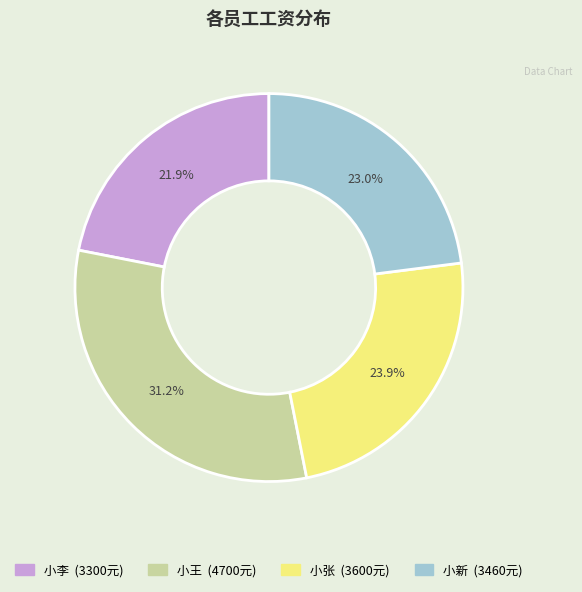

Combined, what portion of the pie is 小王 and 小新?

54.2%